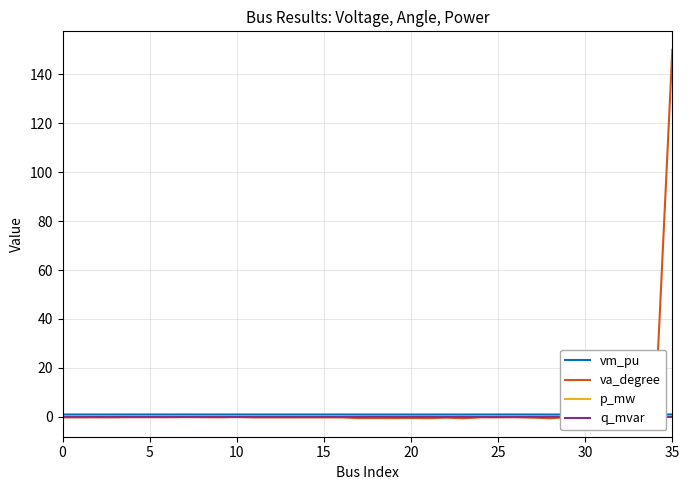

At which label does va_degree reach its peak?

35